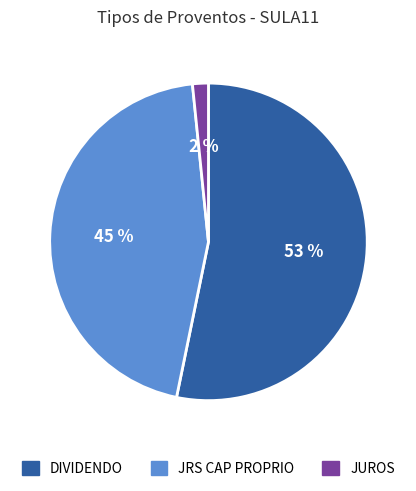

To the nearest percent, what is the average slice percentage?

33%